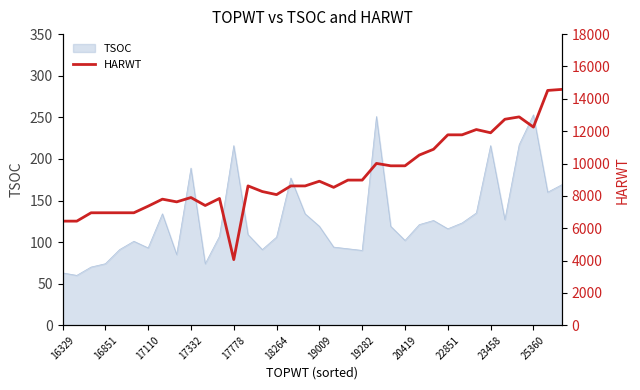

How many values exceed 8617?

17